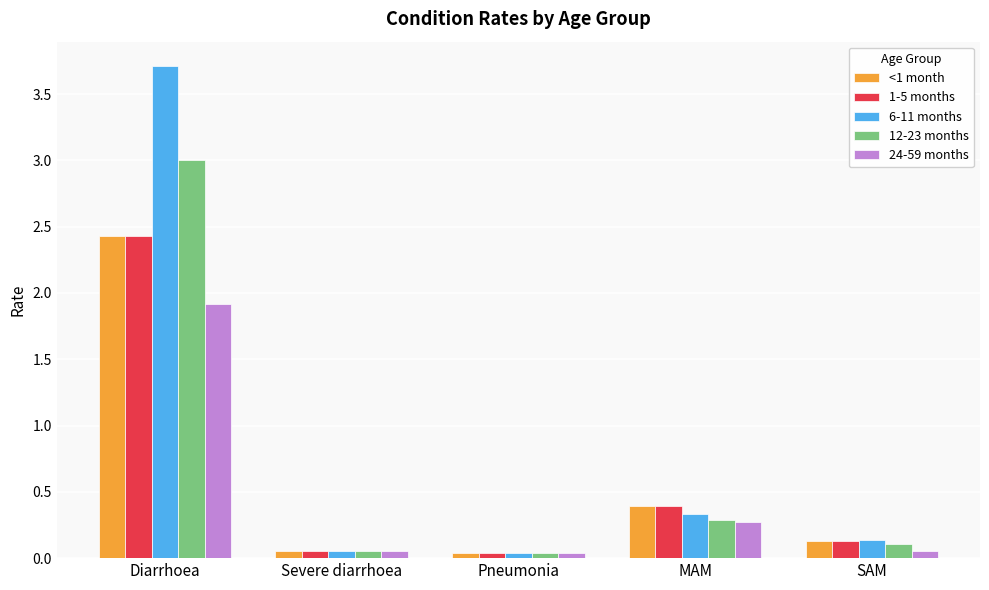

The value of <1 month at Diarrhoea is 2.4. True or false?

True